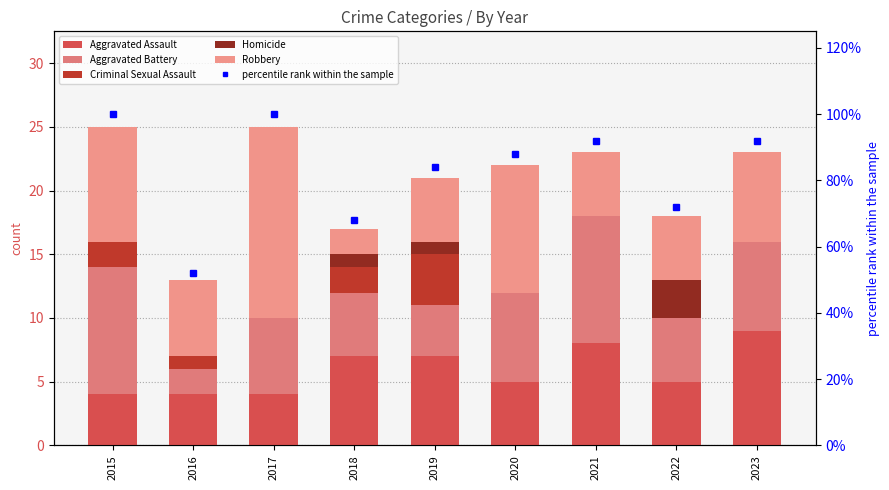

Which series has the largest range (max minus min)?

percentile rank within the sample